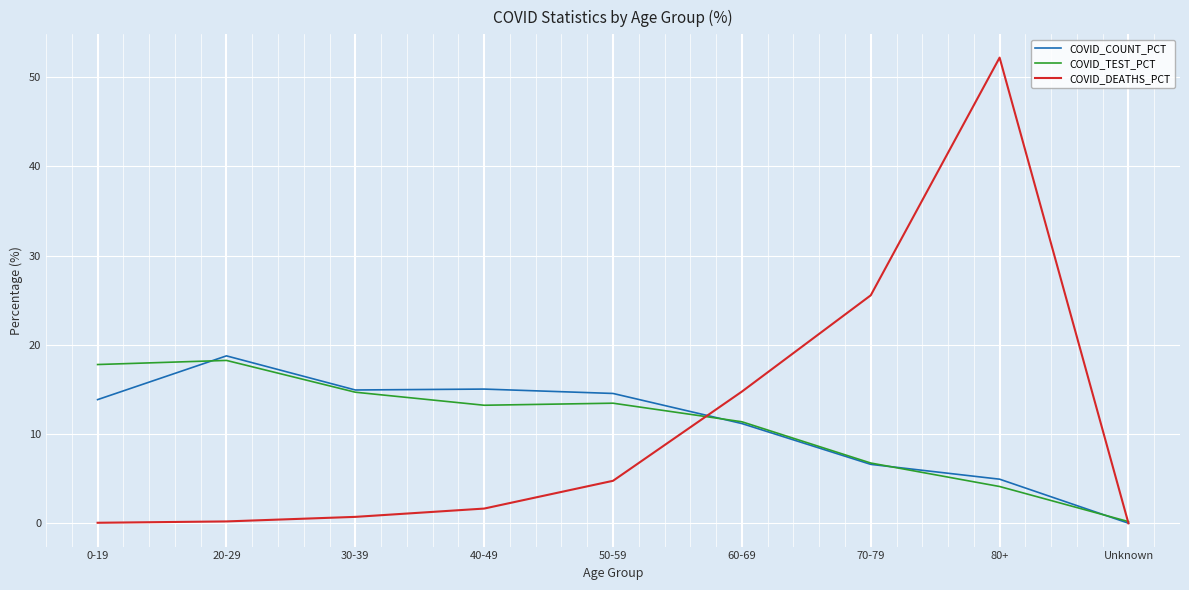

Between which two adjacent categories do COVID_DEATHS_PCT and COVID_TEST_PCT first intersect?

50-59 and 60-69